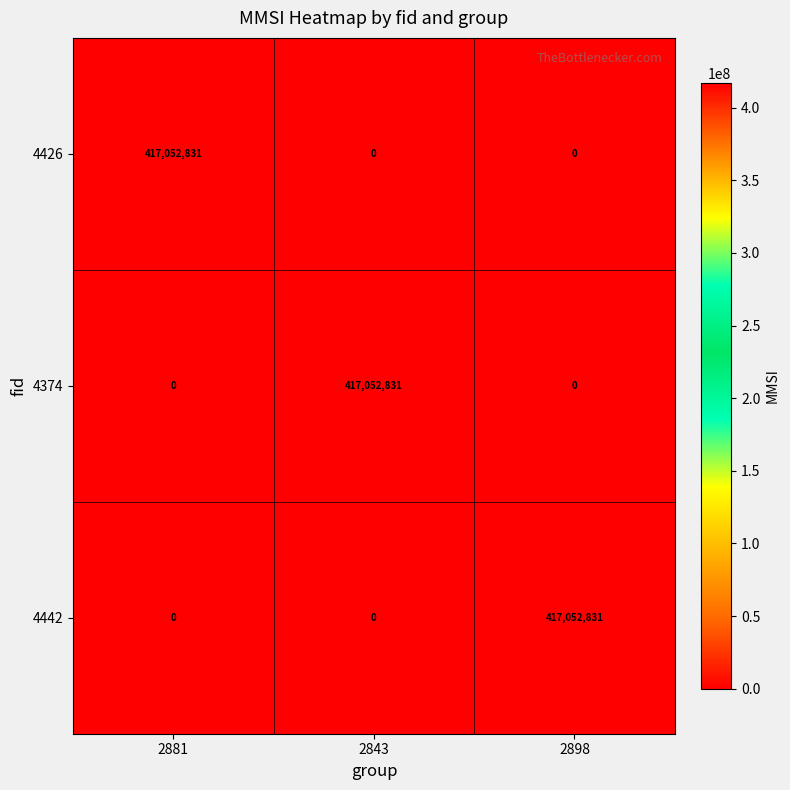

What is the maximum value for 4426?

417052831